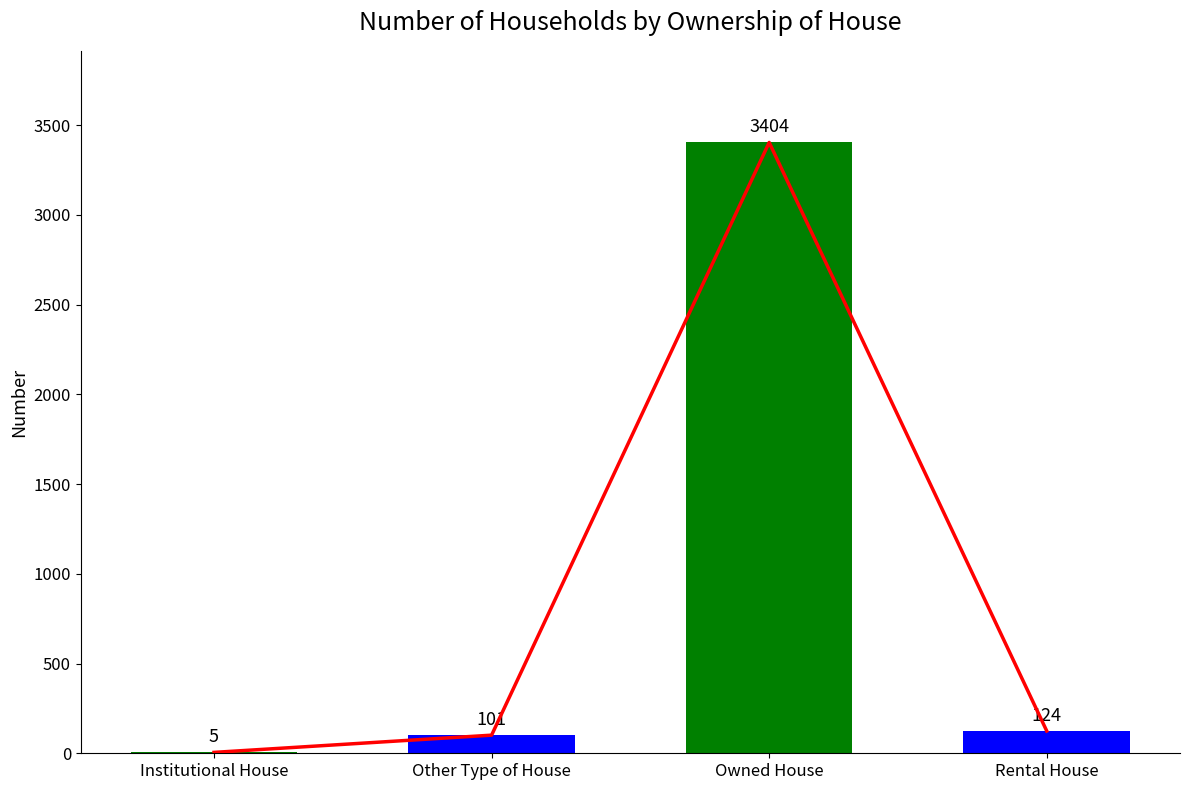

What is the minimum value shown in the chart?

5